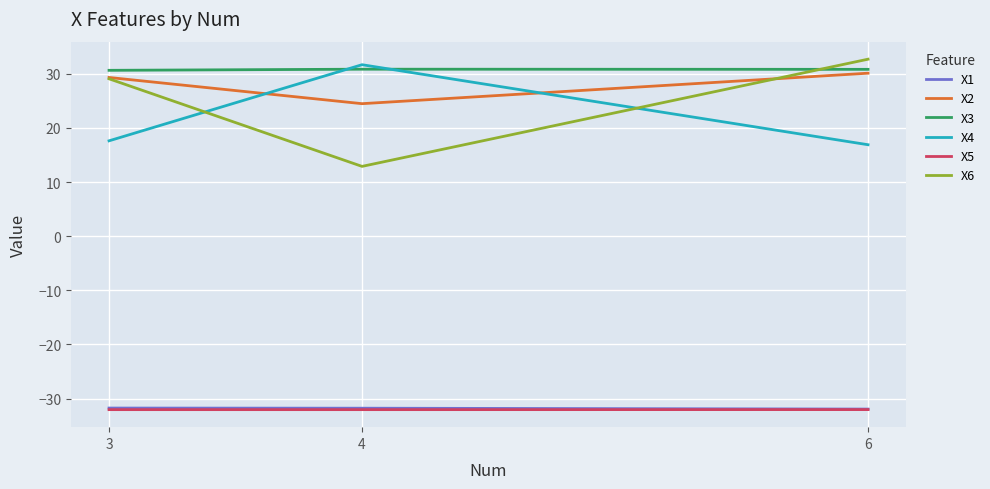

What are all the series names shown in the legend?

X1, X2, X3, X4, X5, X6